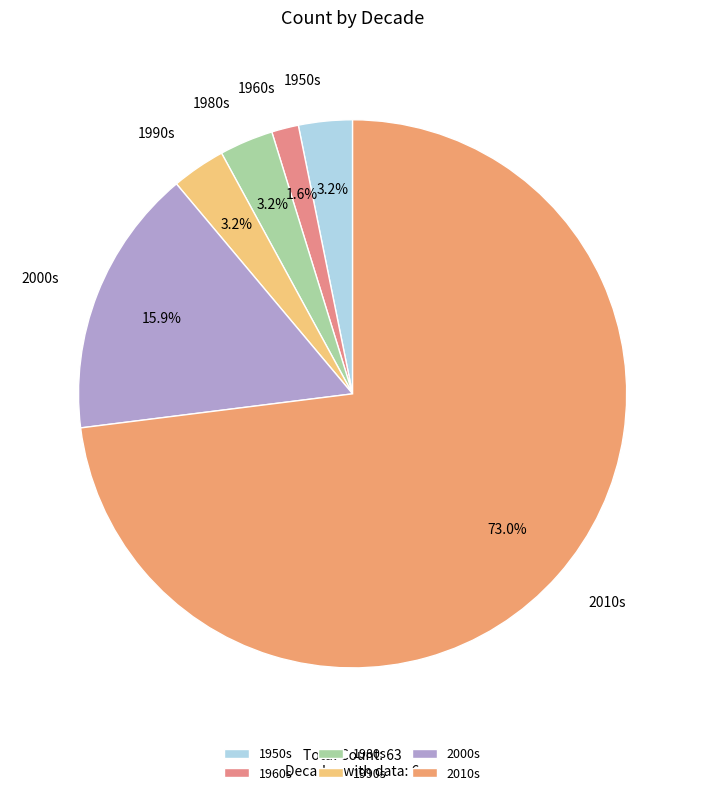

How much of the chart is everything except 2000s?

84.1%